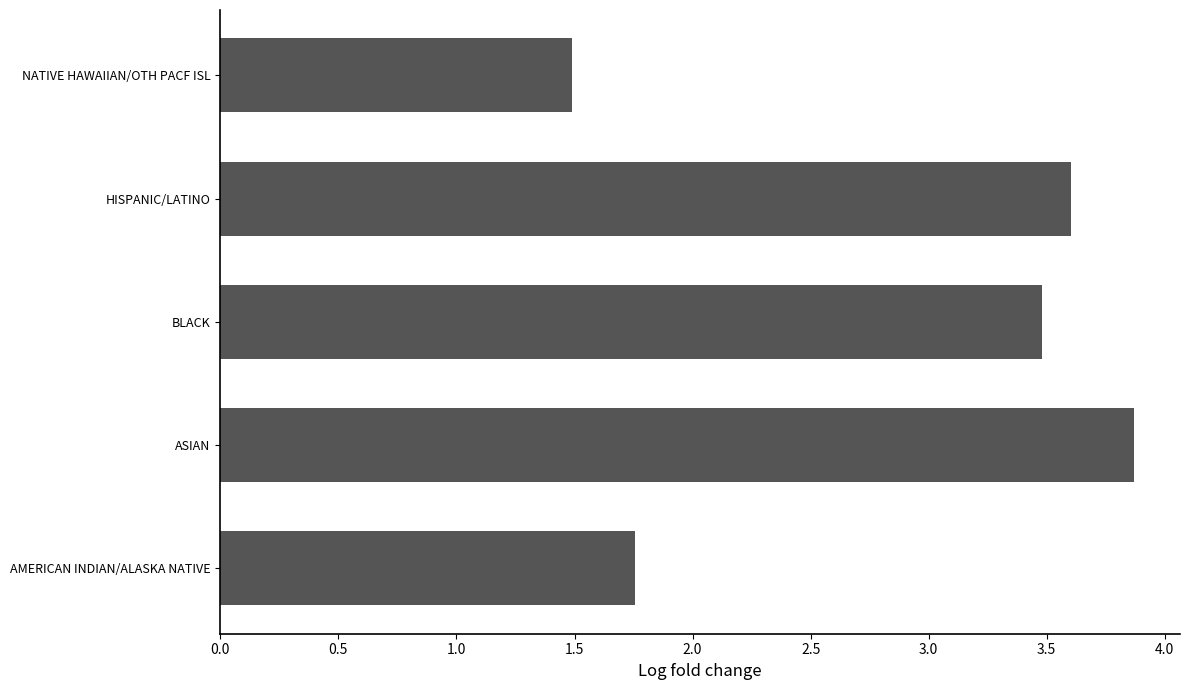

What is the change in value from HISPANIC/LATINO to NATIVE HAWAIIAN/OTH PACF ISL?

-2.1